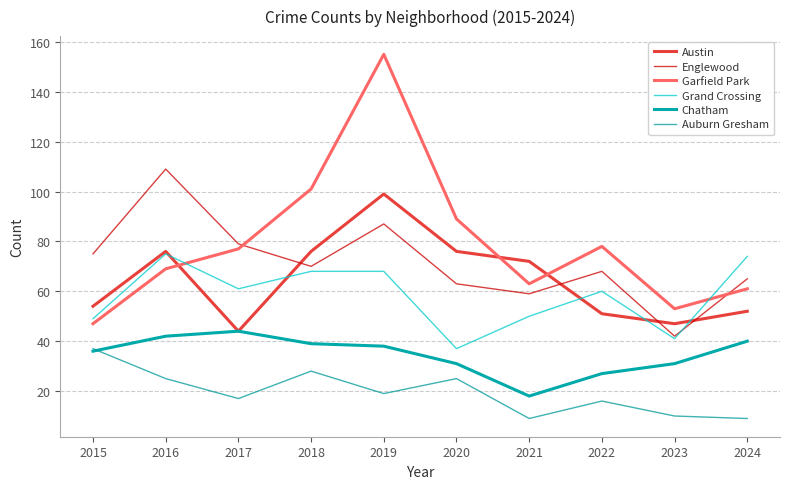

What is the difference between the maximum and second lowest values in the Chatham series?

17